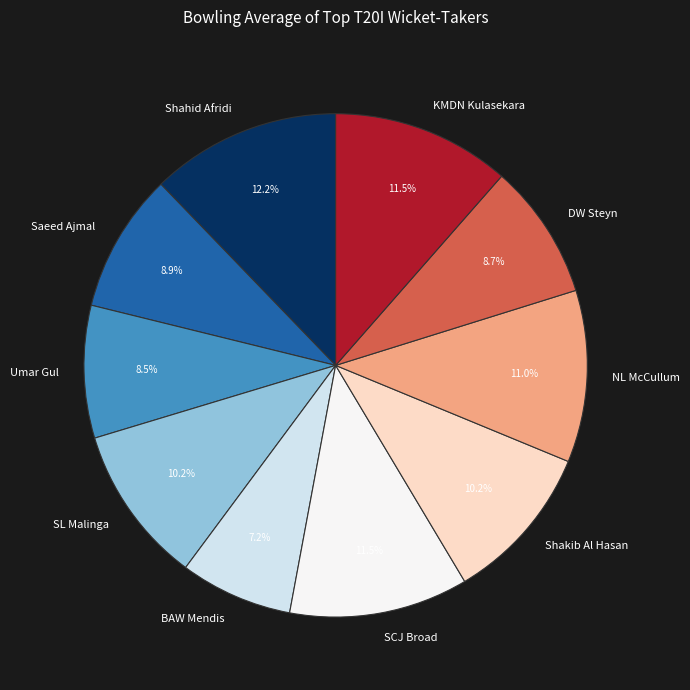

Combined, do Umar Gul and DW Steyn account for over 50%?

No